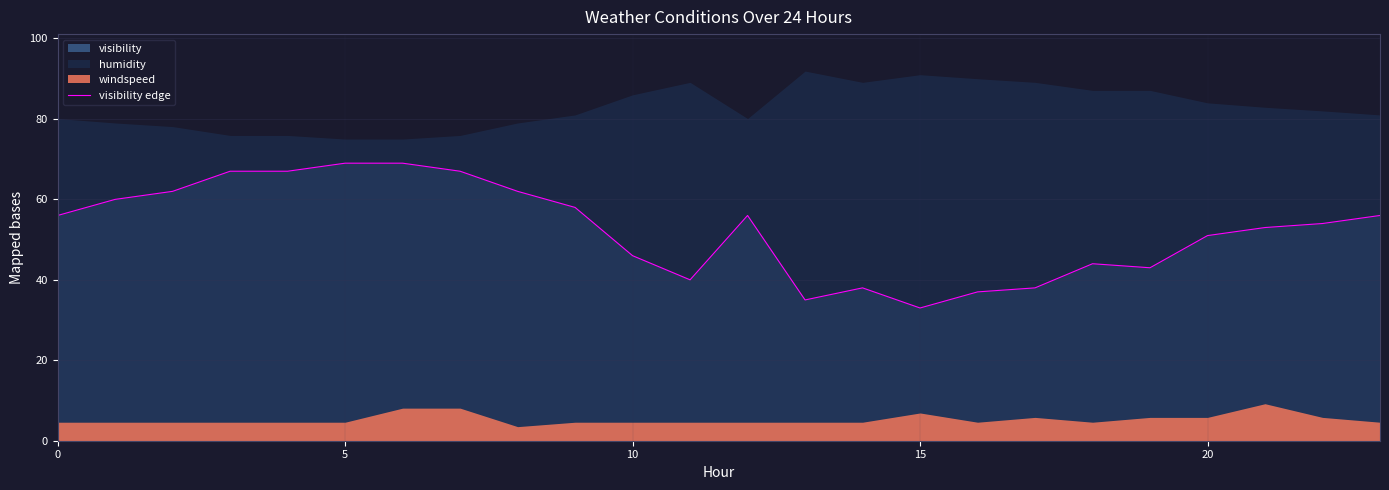

True or false: the data shows 77 at 21.

False